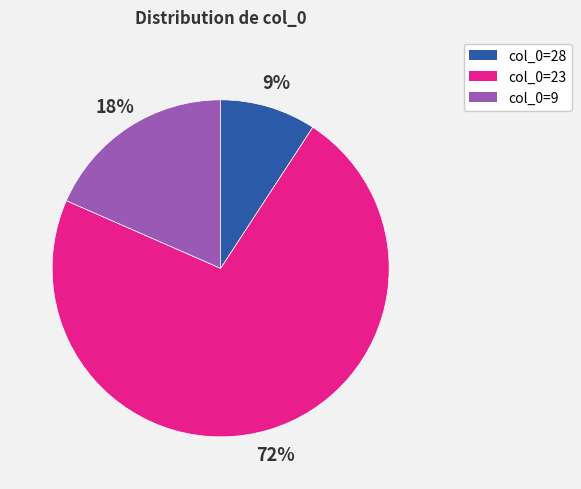

To the nearest percent, what is the combined percentage of col_0=9 and col_0=23?

91%